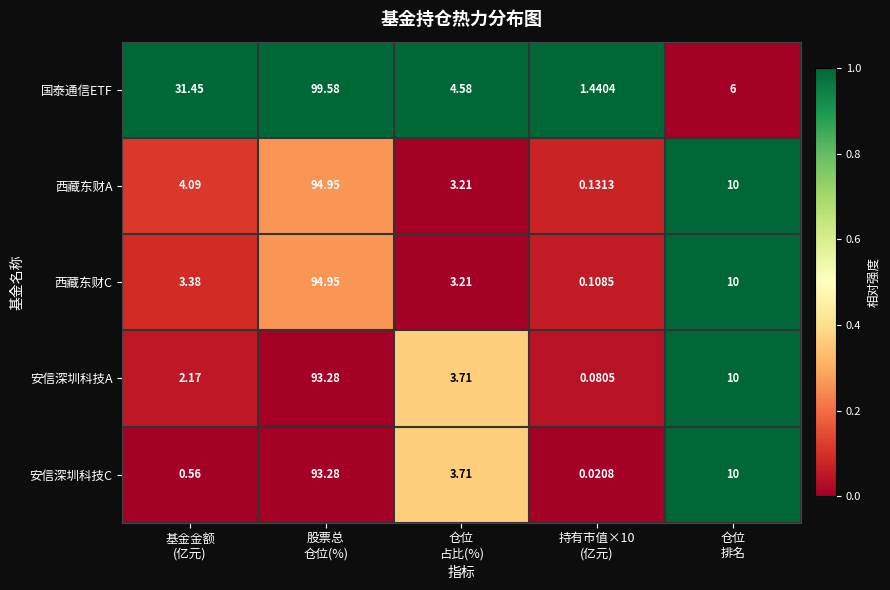

Which series has the largest total across all categories?

国泰通信ETF